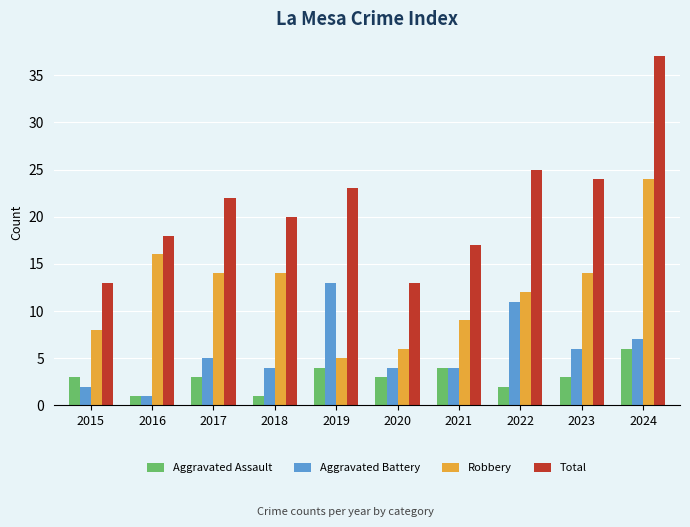

Rank the series at 2023 from highest to lowest value.

Total, Robbery, Aggravated Battery, Aggravated Assault